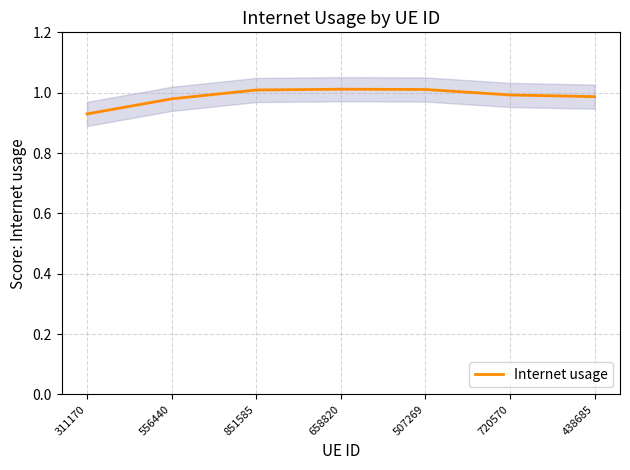

What position from the left is 438685?

7